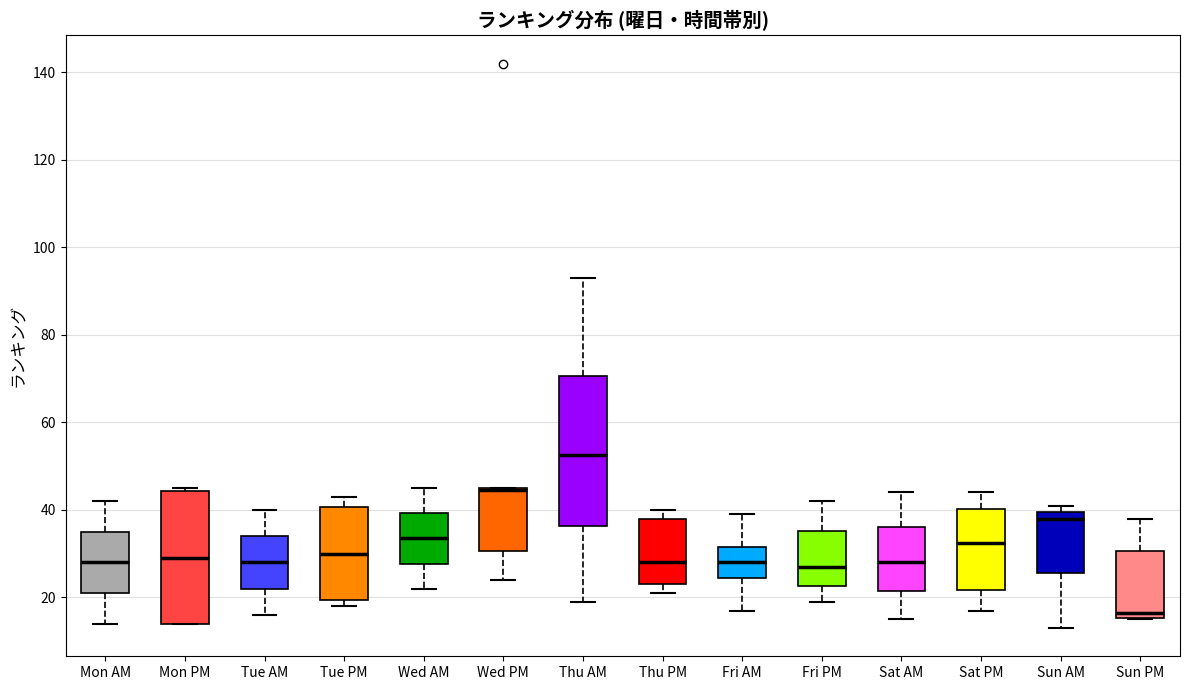

Reading left to right, transcribe this box plot: for each box, give where its median line is, the range the box spans, and where its two whiskers end, as read against the y-axis. The values are not printed on the chart, so give them approximately, as read against the axis.

Mon AM: median 28, box 22 to 36, whiskers 14 to 42
Mon PM: median 30, box 14 to 44, whiskers 14 to 46
Tue AM: median 28, box 22 to 34, whiskers 16 to 40
Tue PM: median 30, box 20 to 40, whiskers 18 to 44
Wed AM: median 34, box 28 to 40, whiskers 22 to 46
Wed PM: median 44 (drawn on the box's upper edge), box 30 to 46, whiskers 24 to 46
Thu AM: median 52, box 36 to 70, whiskers 20 to 94
Thu PM: median 28, box 24 to 38, whiskers 22 to 40
Fri AM: median 28, box 24 to 32, whiskers 18 to 40
Fri PM: median 28, box 22 to 36, whiskers 20 to 42
Sat AM: median 28, box 22 to 36, whiskers 16 to 44
Sat PM: median 32, box 22 to 40, whiskers 18 to 44
Sun AM: median 38, box 26 to 40, whiskers 14 to 42
Sun PM: median 16 (just above the box's lower edge), box 16 to 30, whiskers 16 to 38